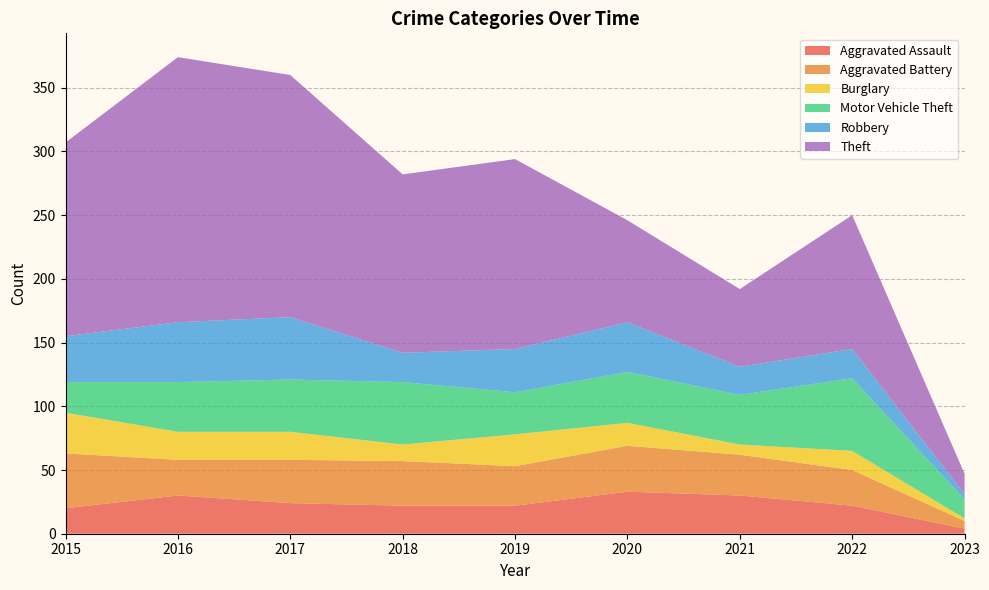

Reading left to right, what are all the values shown in this chart?

Aggravated Assault: 2015=20	2016=30	2017=24	2018=22	2019=22	2020=33	2021=30	2022=22	2023=4
Aggravated Battery: 2015=43	2016=28	2017=34	2018=35	2019=31	2020=36	2021=32	2022=28	2023=6
Burglary: 2015=32	2016=22	2017=22	2018=13	2019=25	2020=18	2021=8	2022=15	2023=2
Motor Vehicle Theft: 2015=24	2016=39	2017=41	2018=49	2019=33	2020=40	2021=39	2022=57	2023=15
Robbery: 2015=36	2016=47	2017=49	2018=23	2019=34	2020=39	2021=22	2022=23	2023=4
Theft: 2015=152	2016=208	2017=190	2018=140	2019=149	2020=80	2021=61	2022=105	2023=16